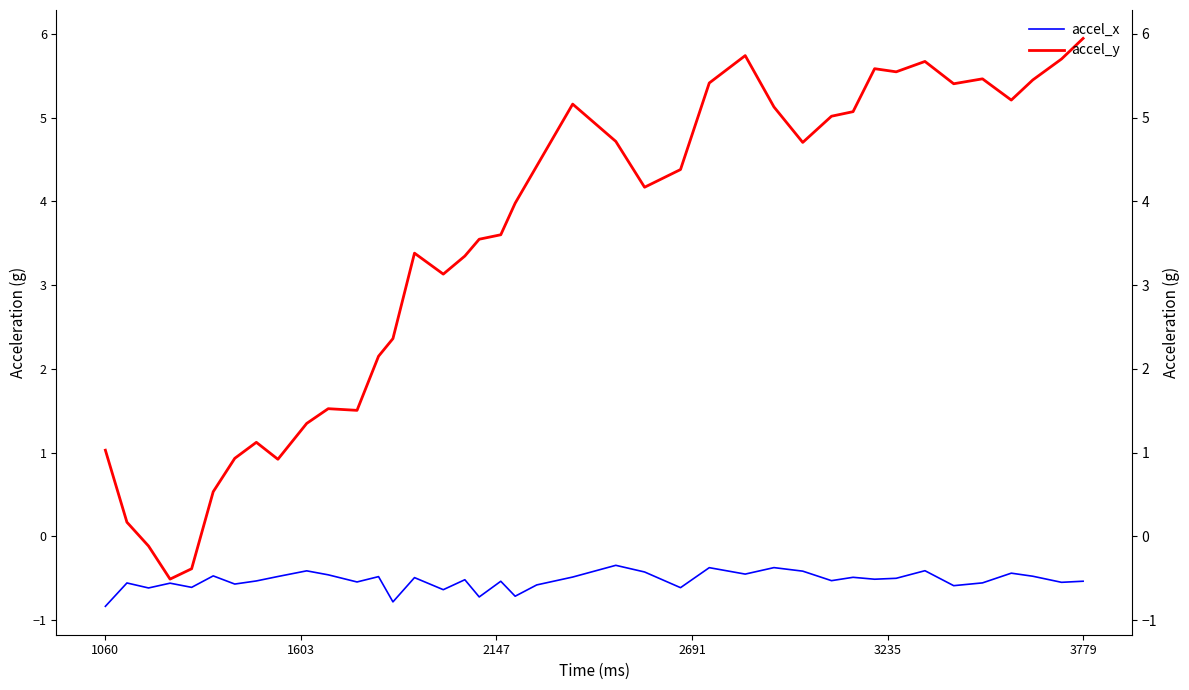

What is the greatest value displayed?

5.9